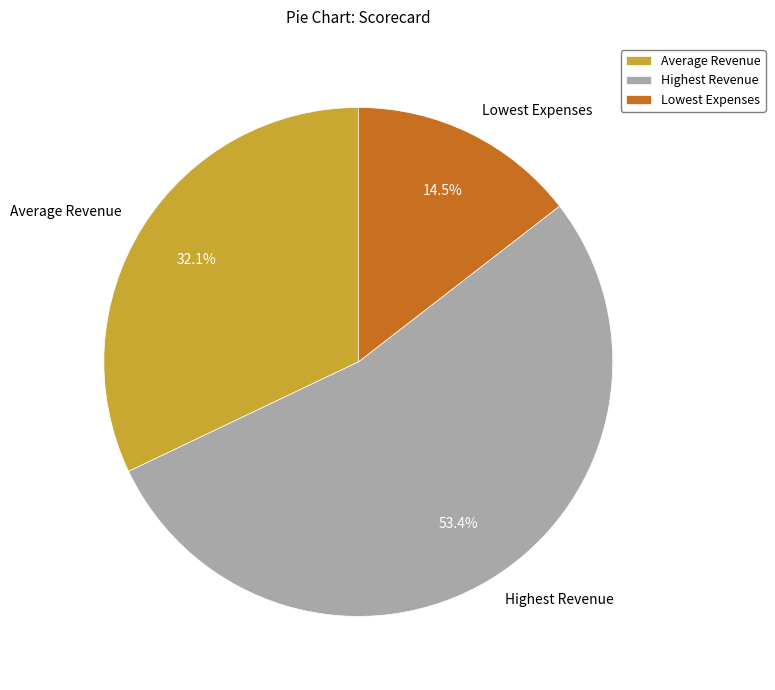

What is the ratio of the value at Highest Revenue to the value at Average Revenue?

1.7